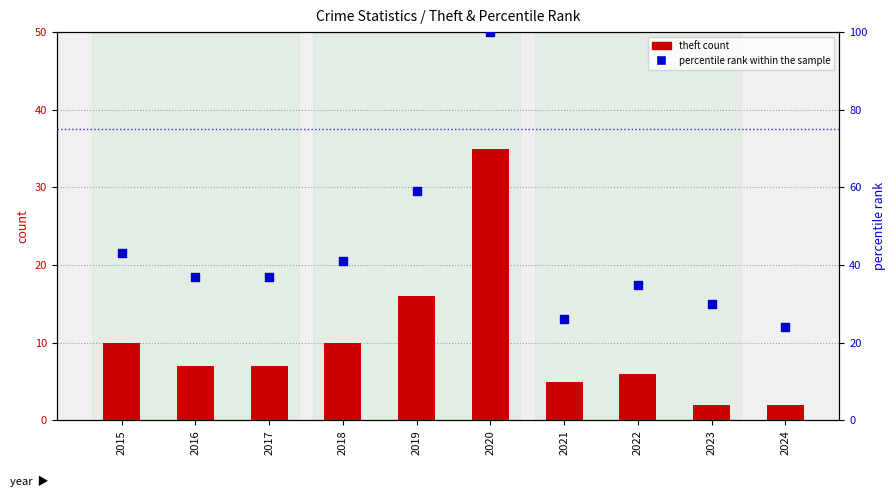

Which series contains the highest Y value?

percentile rank within the sample